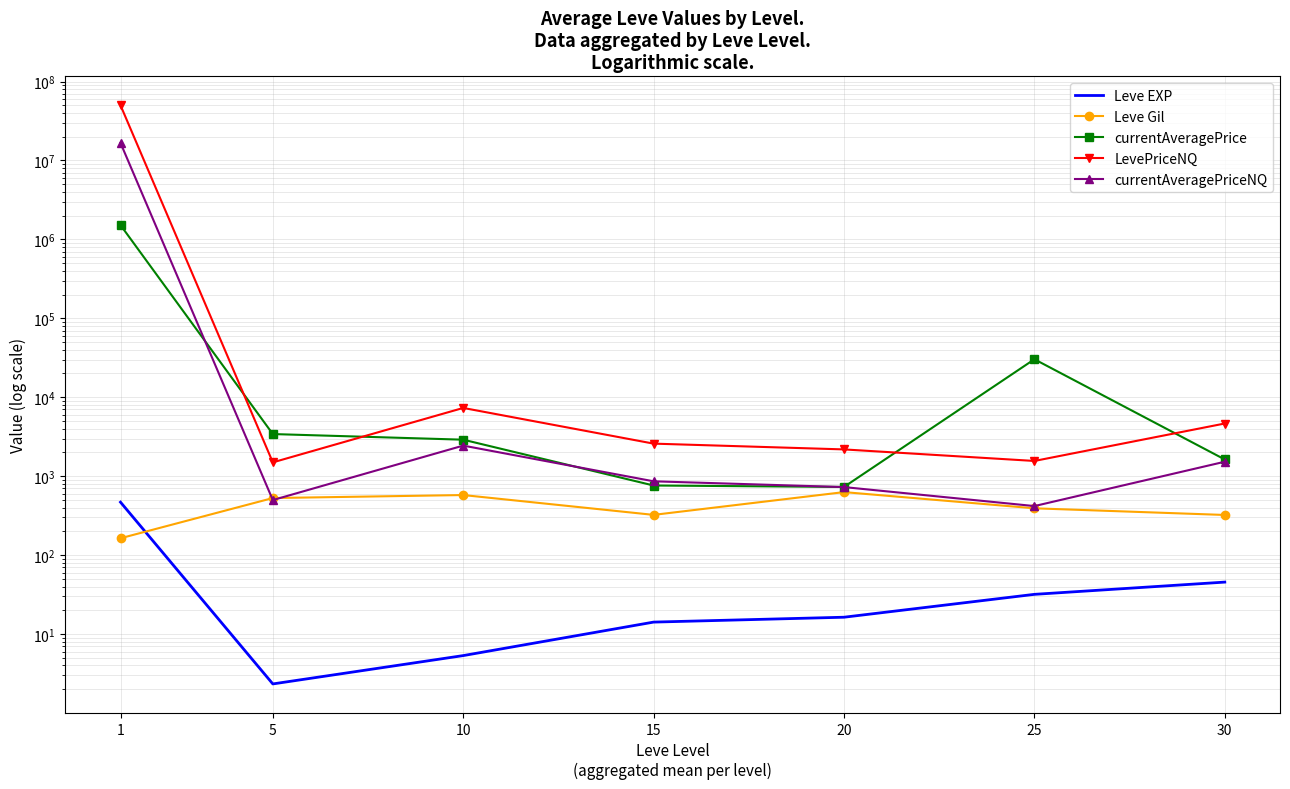

What is the value of the currentAveragePriceNQ point at the 1st from the left?

16667558.3